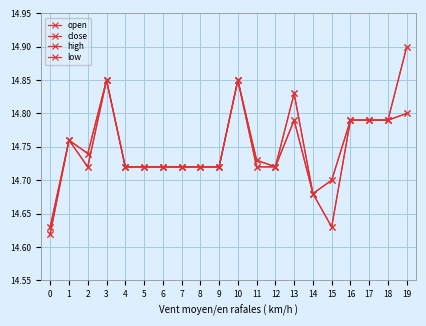

What is the sum of all open values?

294.9